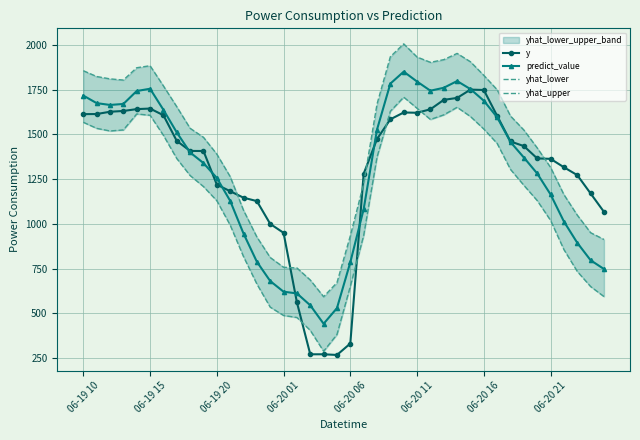

Which series has the largest total across all categories?

yhat_upper